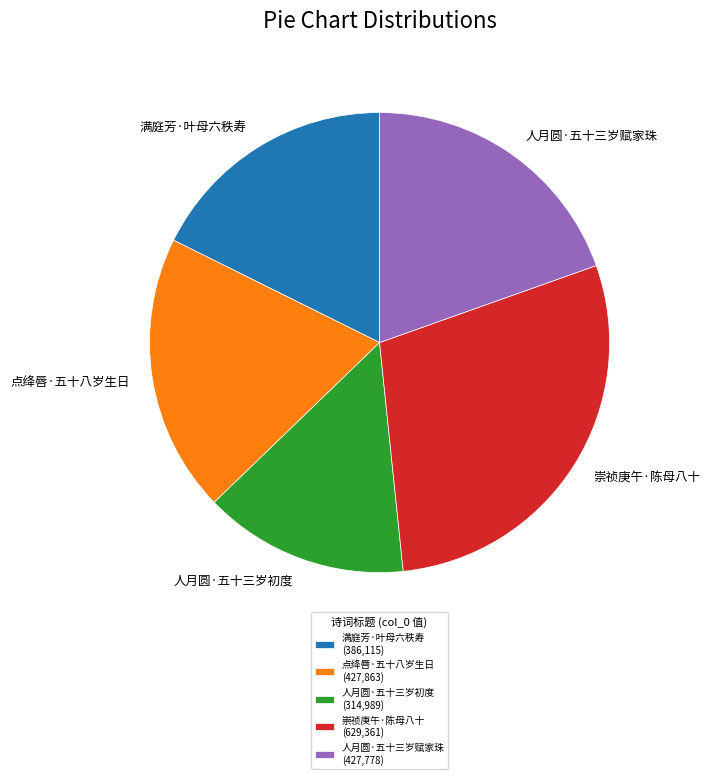

Is there any slice that represents more than half of the pie?

No